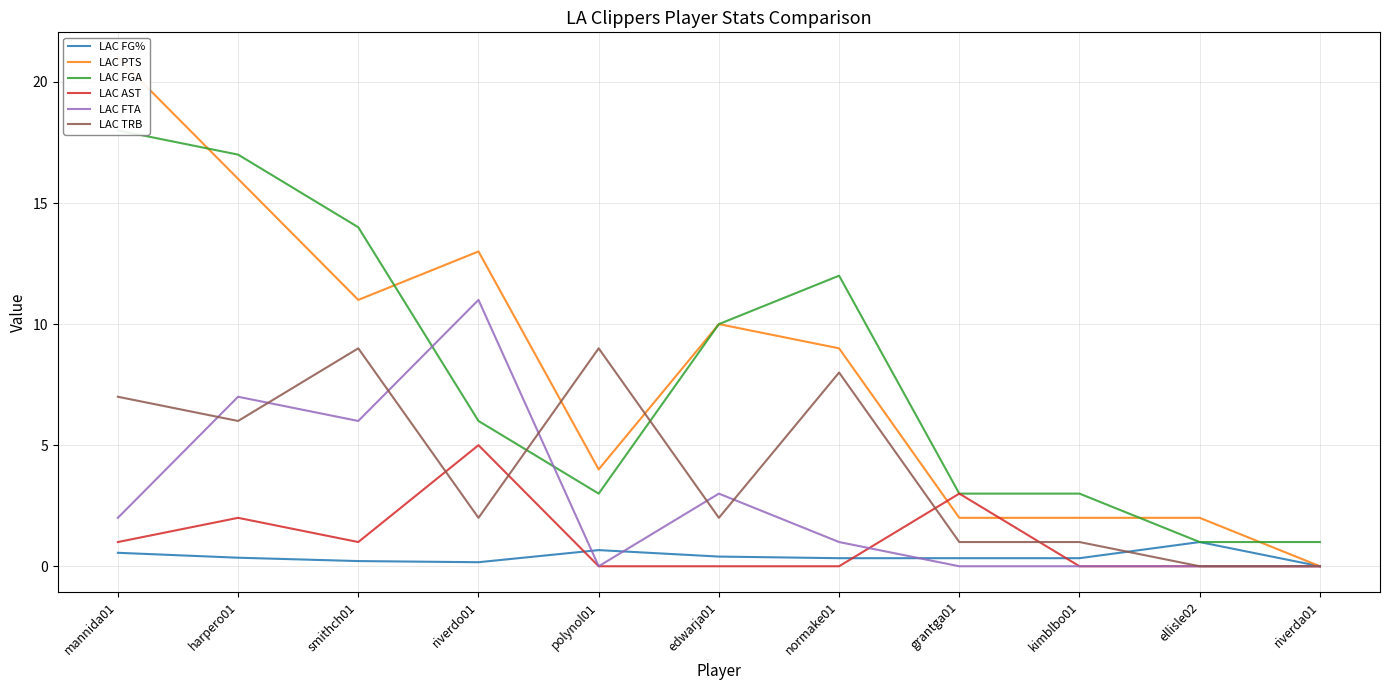

Is it true that LAC AST equals 4.6 at grantga01?

False